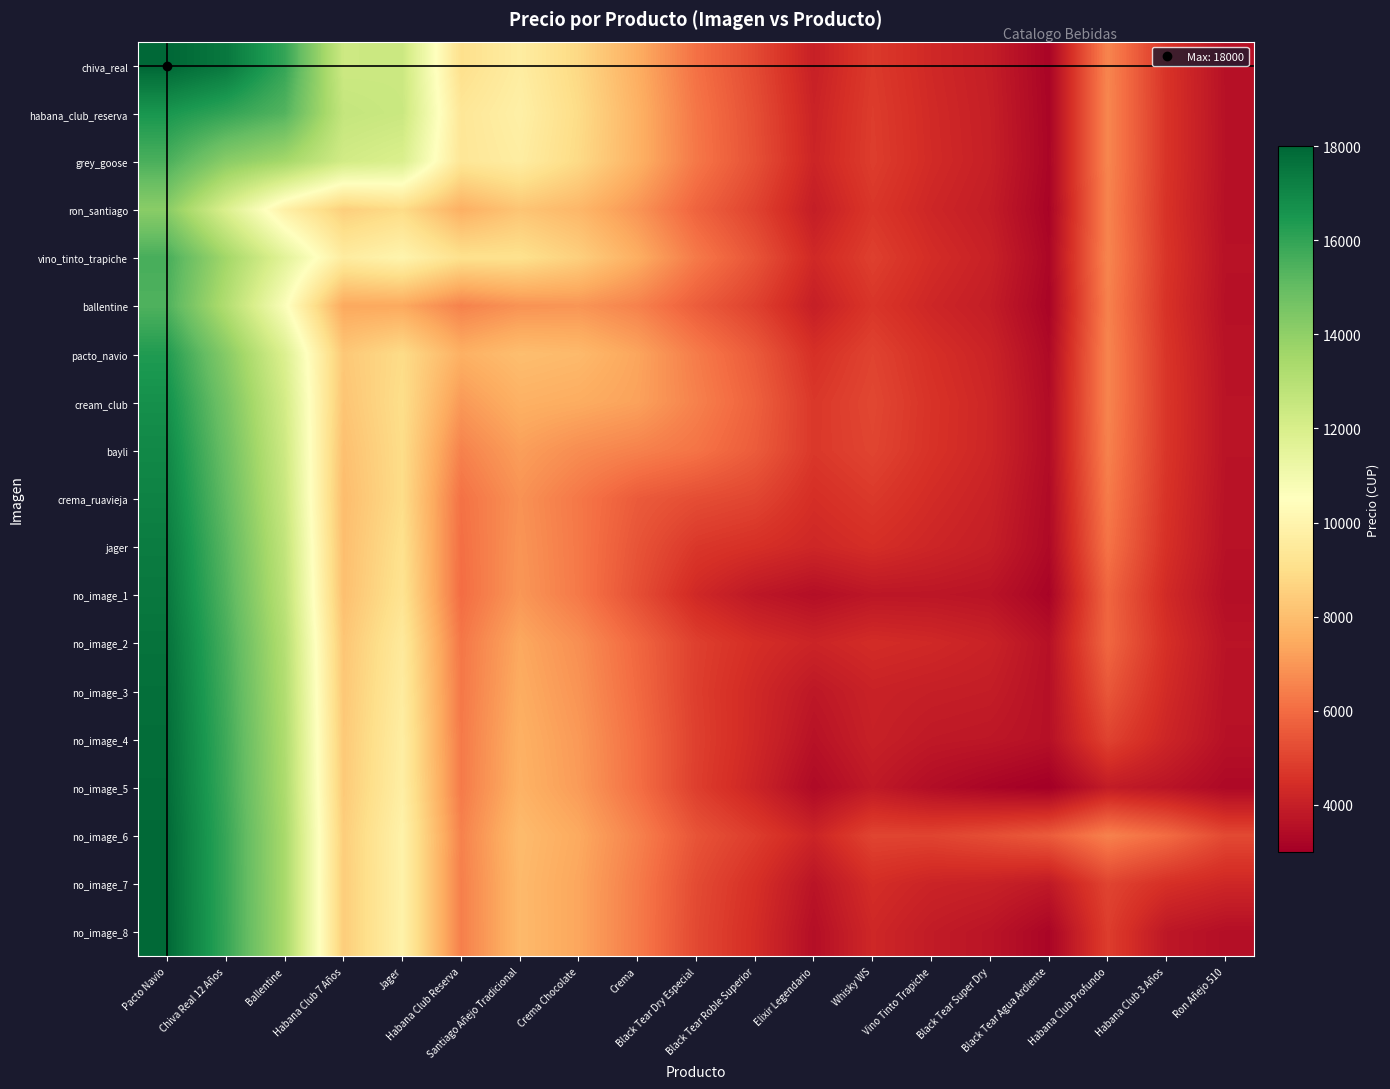

At how many categories does at least one series exceed 6080?

11